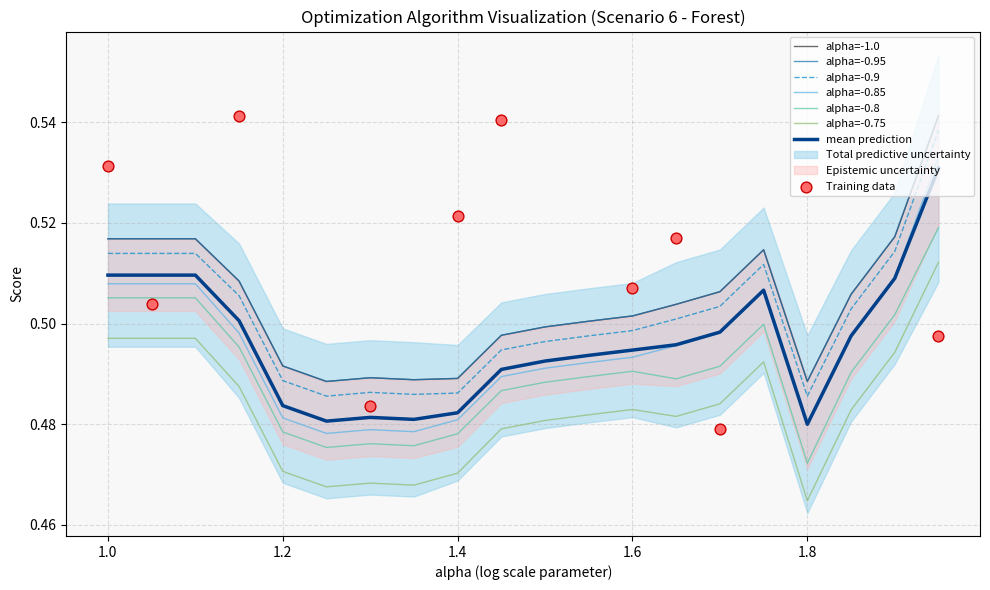

Which series reaches the maximum Y coordinate?

alpha=-1.0